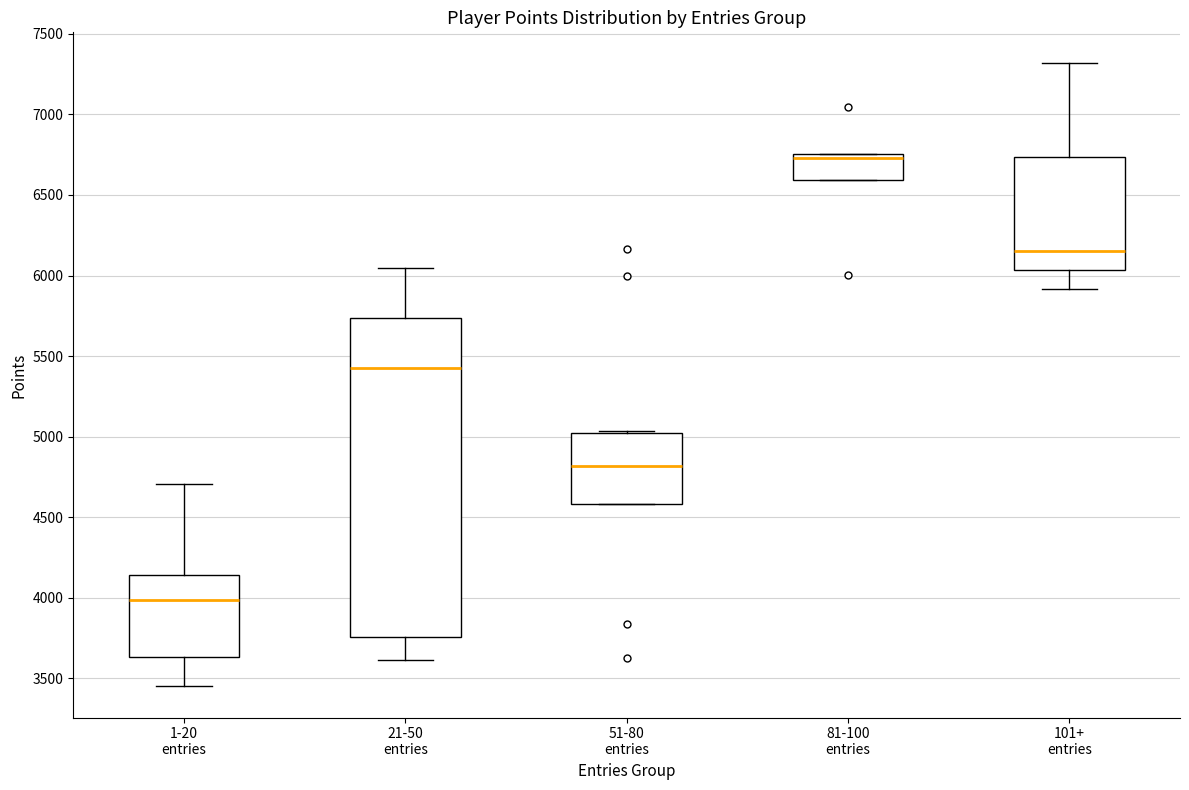

Where does the upper whisker of the box for 1-20 entries end on the y-axis? The values are not printed on the chart, so give them approximately, as read against the axis.

4700